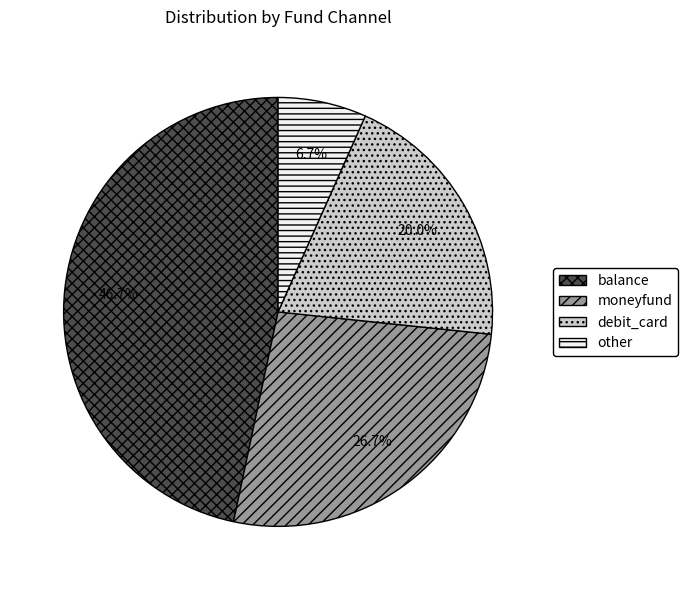

Which slice is the largest?

balance